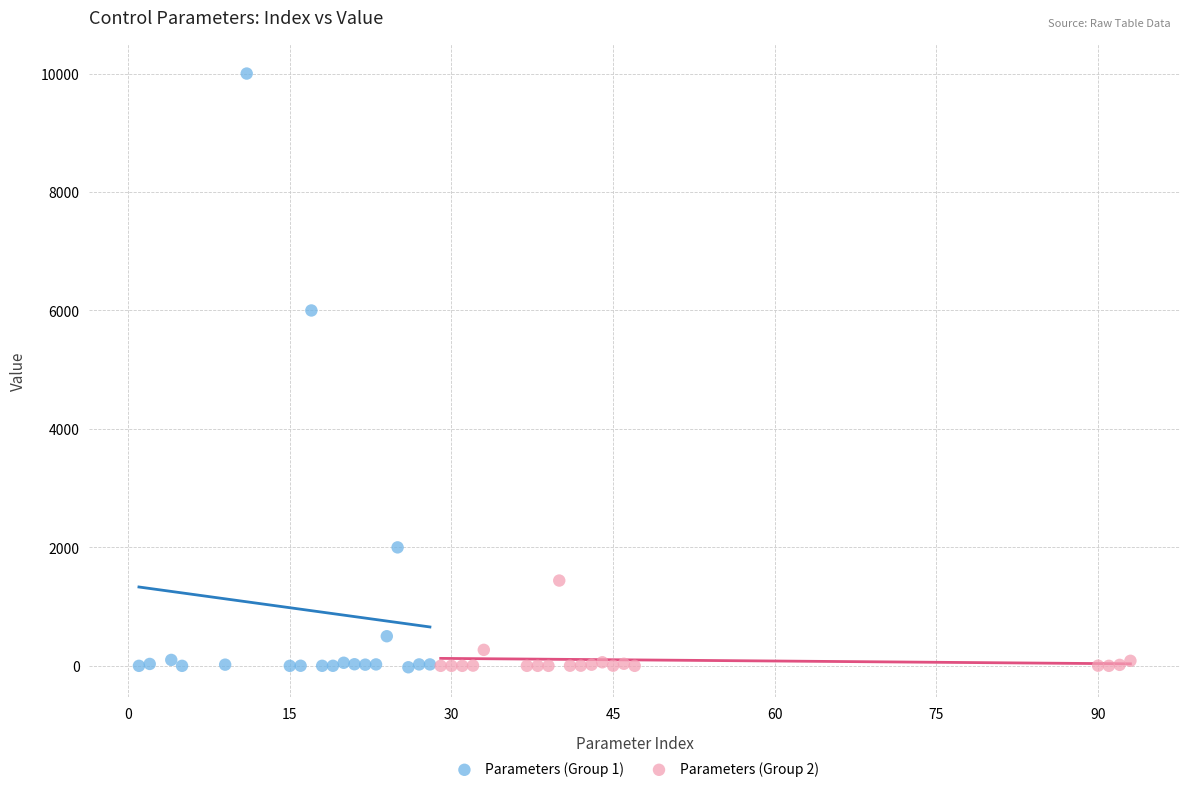

Which series contains the highest Y value?

Parameters (Group 1)